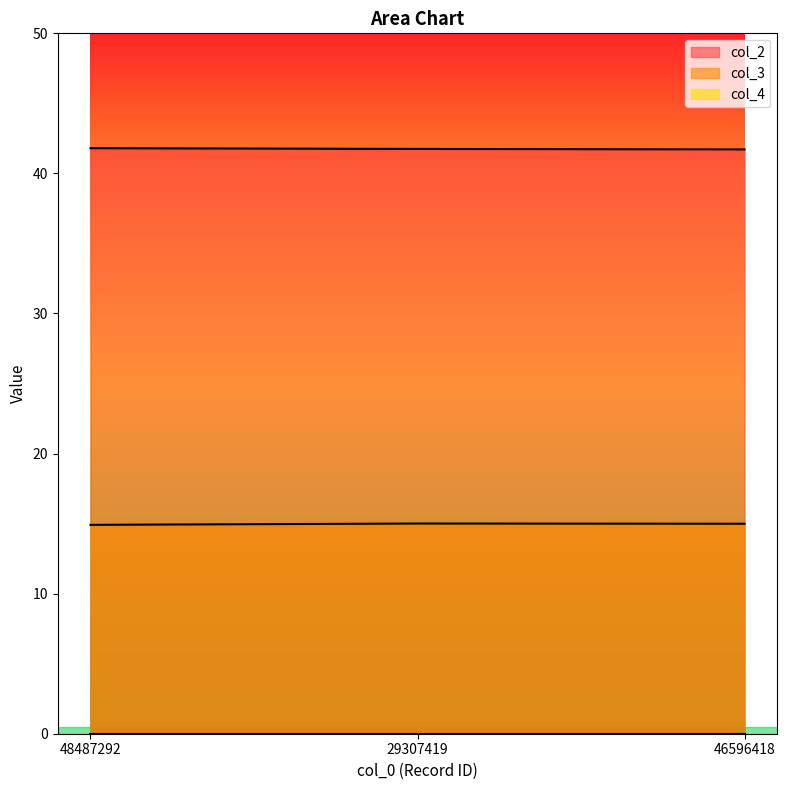

Reading right to left, what are all the values shown in this chart?

col_2: 41.7	41.7	41.8
col_3: 15.0	15.0	14.9